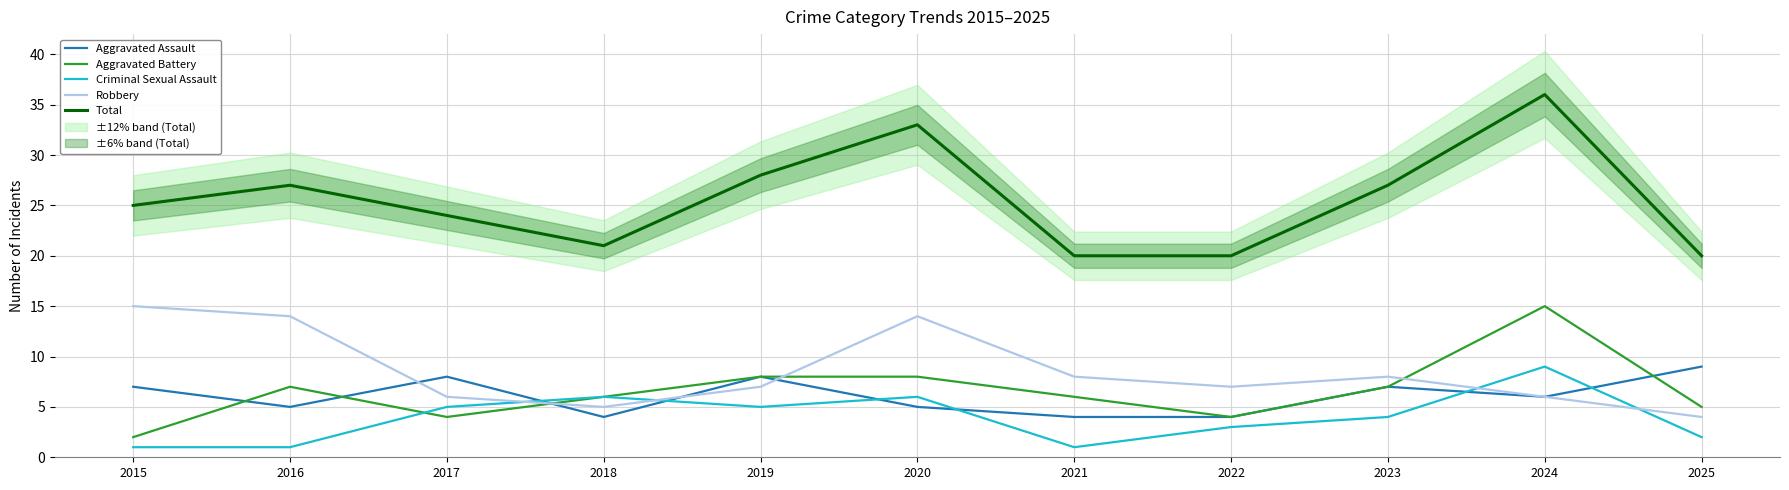

What are all the series names shown in the legend?

Aggravated Assault, Aggravated Battery, Criminal Sexual Assault, Robbery, Total